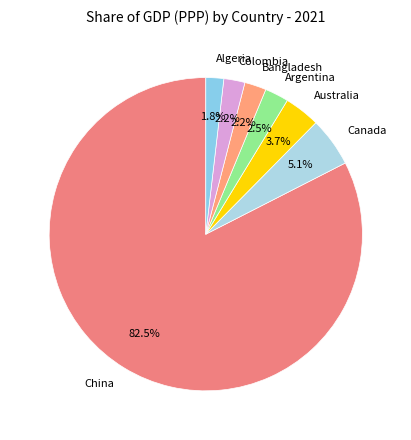

Which category has the biggest portion of the pie?

China